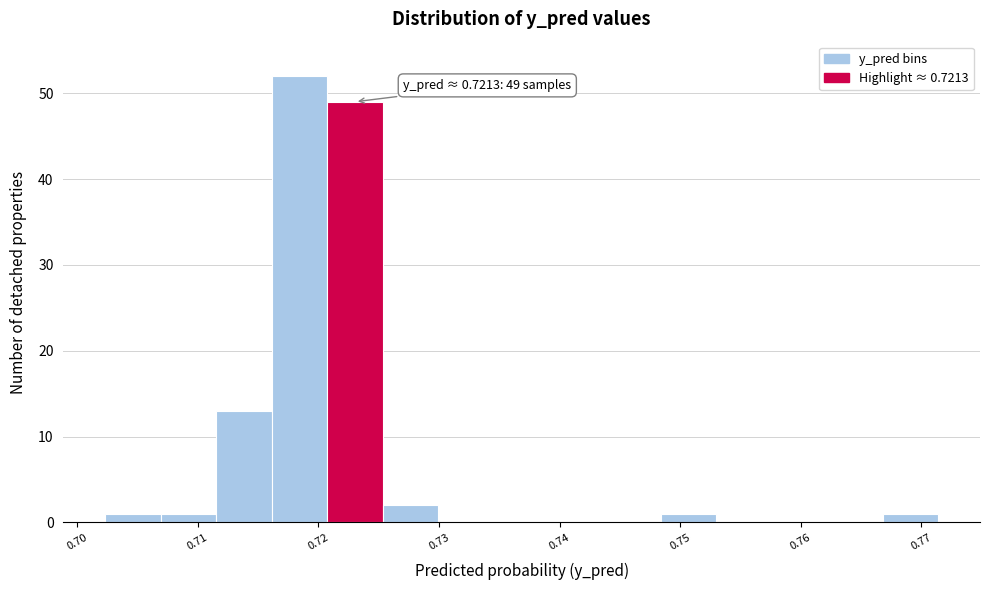

Which range on the x-axis has the tallest bar?

0.716 to 0.721